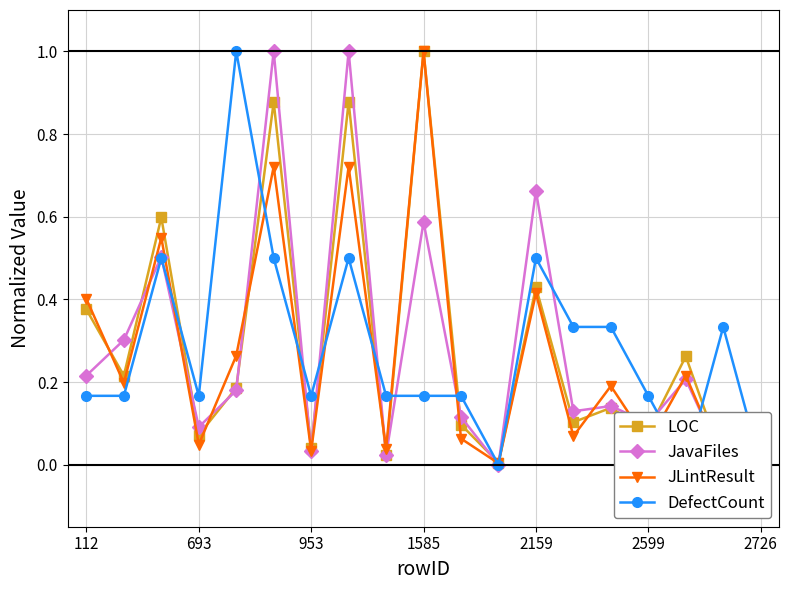

List the labels in order of JavaFiles value, smallest first.

11, 18, 17, 8, 2726, 1585, 15, 10, 13, 14, 2159, 16, 112, 693, 953, 9, 12, 2599, 7